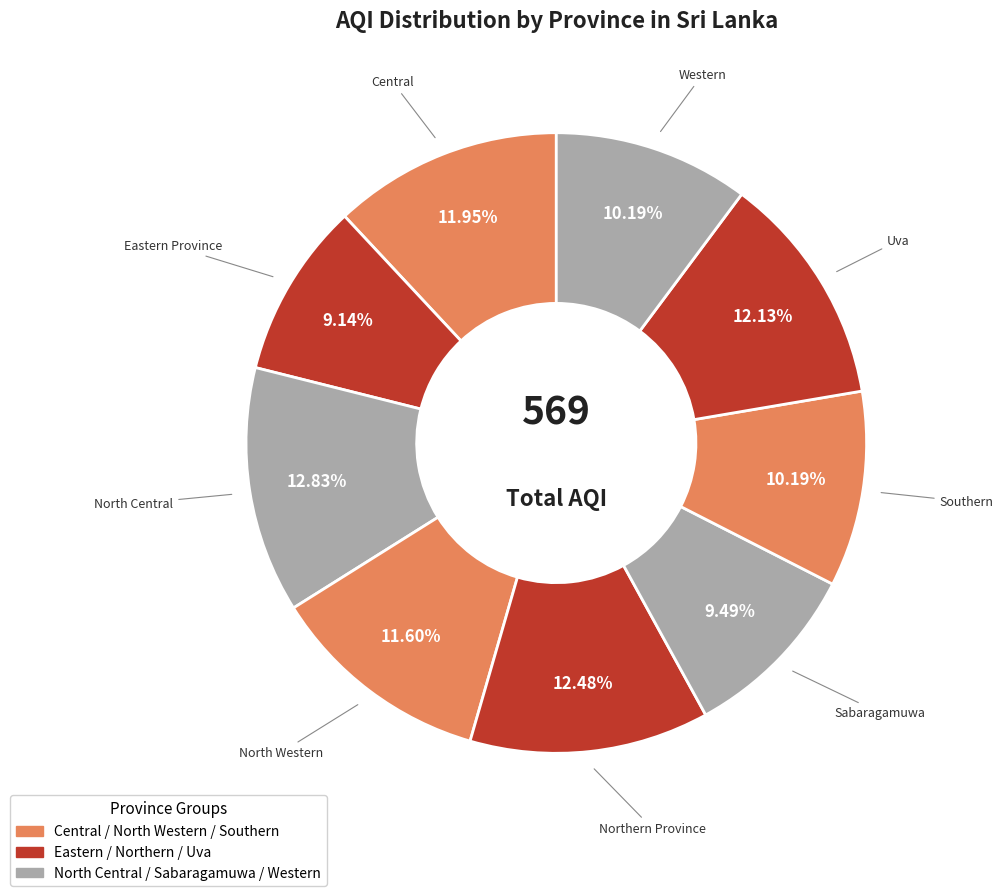

Rank the categories by value from highest to lowest.

North Central, Northern Province, Uva, Central, North Western, Southern, Western, Sabaragamuwa, Eastern Province